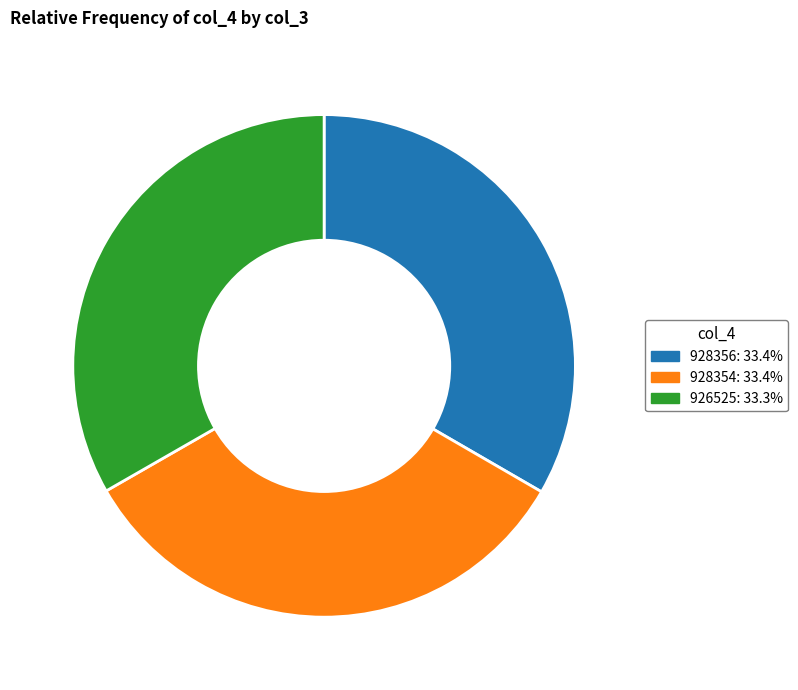

Does 928356: 33.4% account for over 50% of the chart?

No